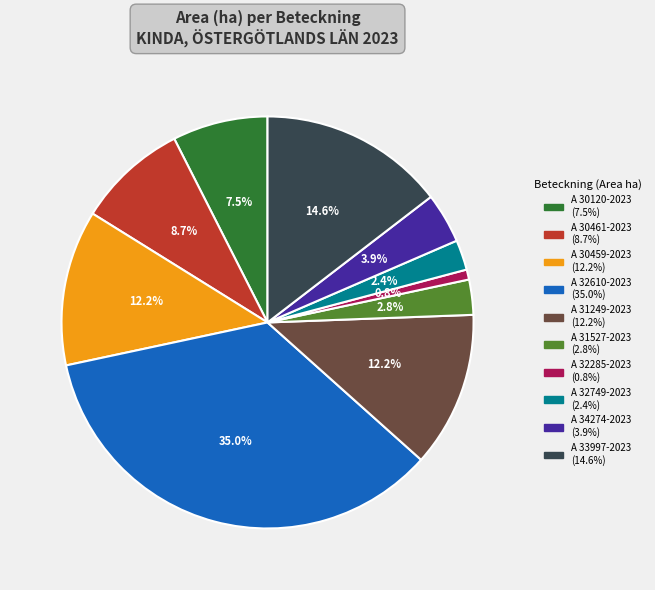

How many segments does this pie chart have?

10